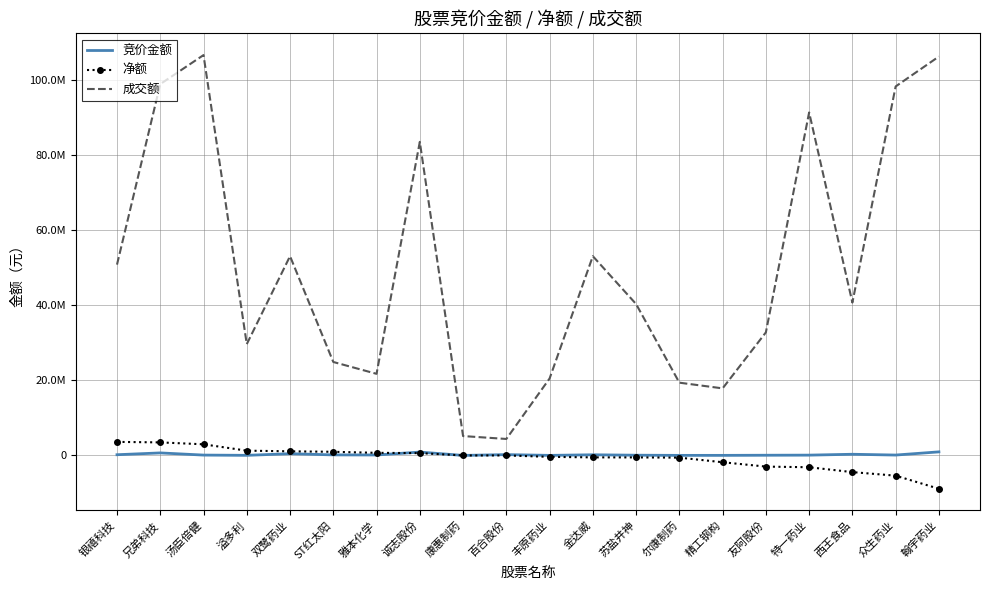

What is the minimum value shown in the chart?

-8867501